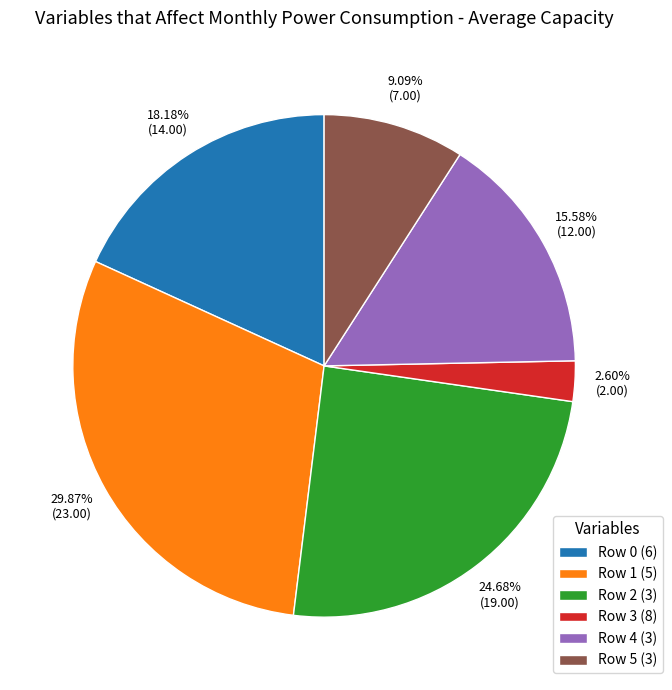

Which category has the biggest portion of the pie?

Row 1 (5)